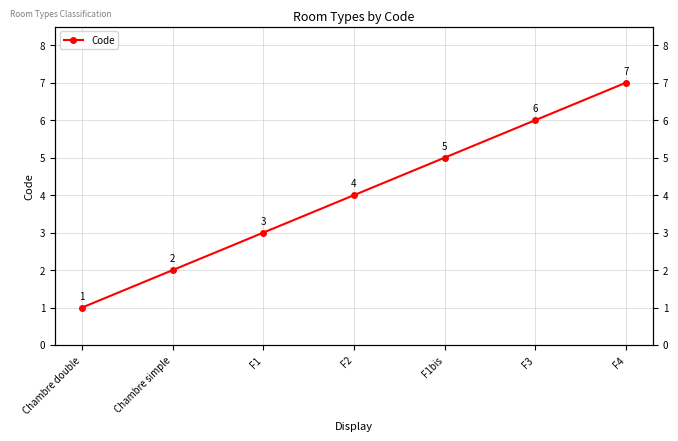

What is the label of the 3rd point from the right?

F1bis